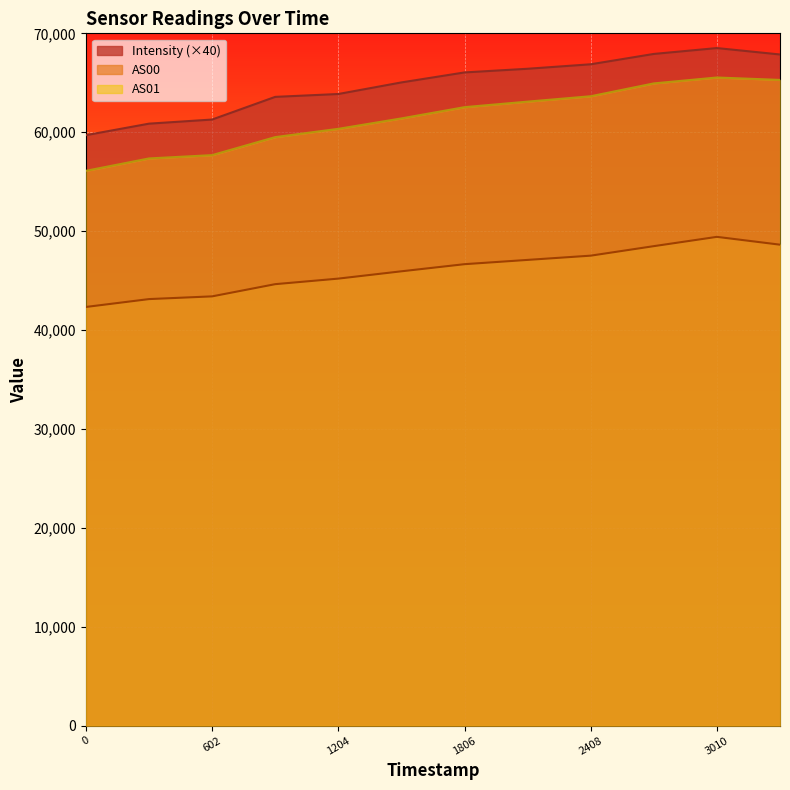

True or false: AS00 has more than 0 interior local peaks.

True